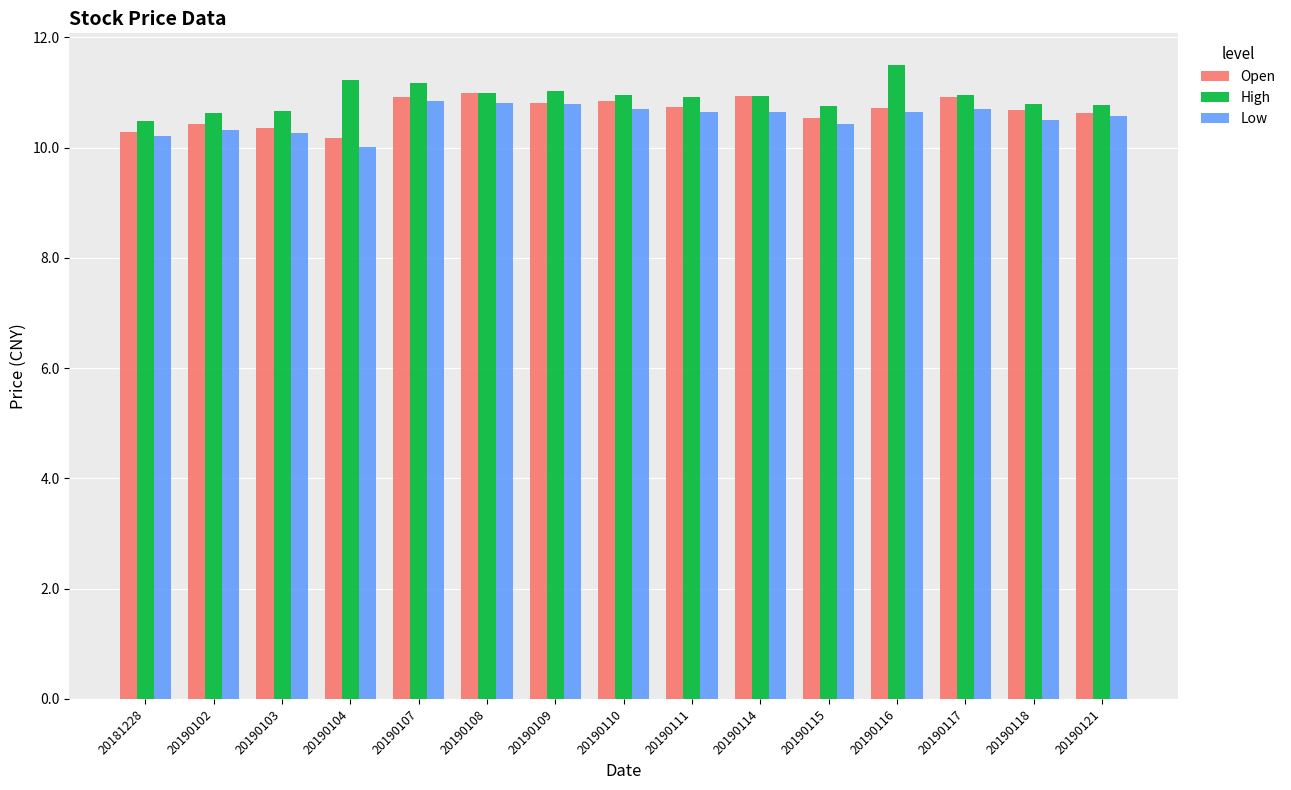

What is the difference between the Open values at 20190116 and 20190103?

0.4